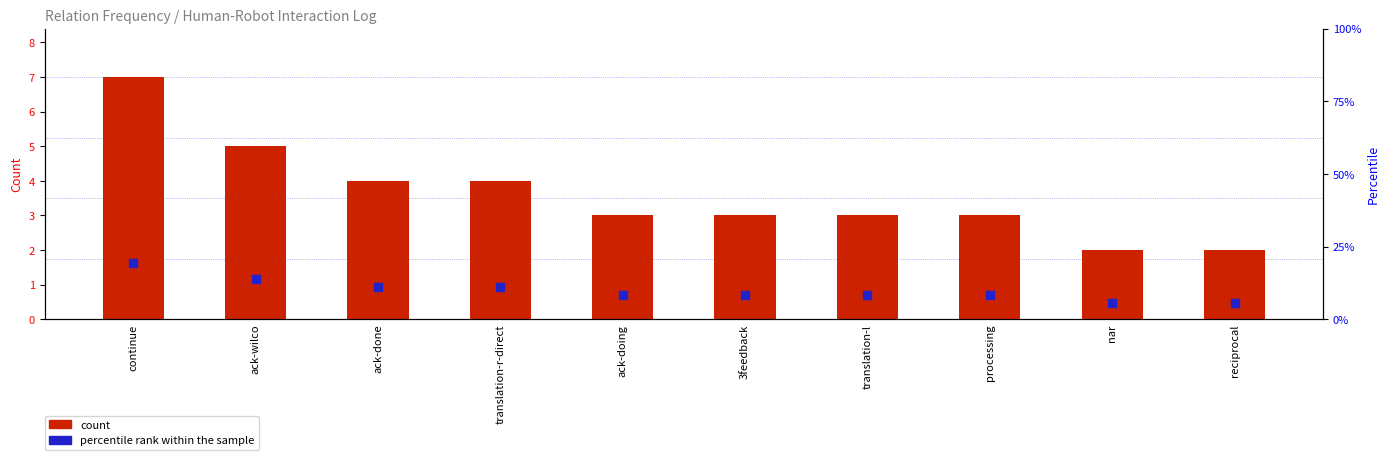

What is the total value across all series at translation-r-direct?

15.1